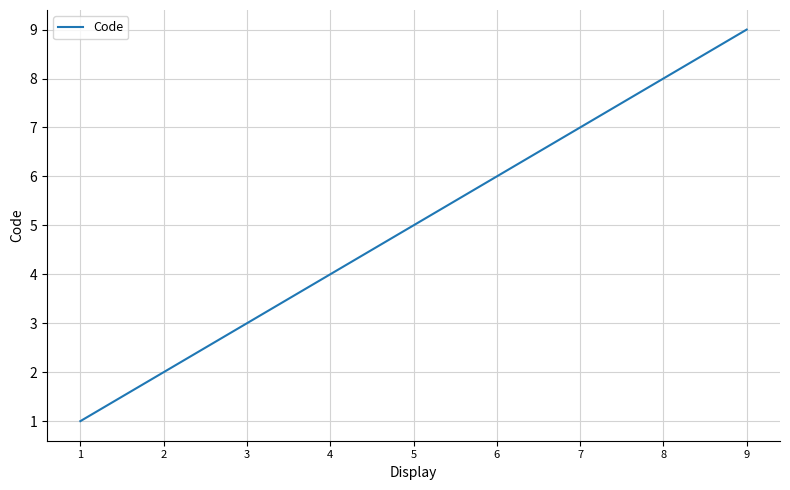

What is the sum of the values at 8 and 1?

9